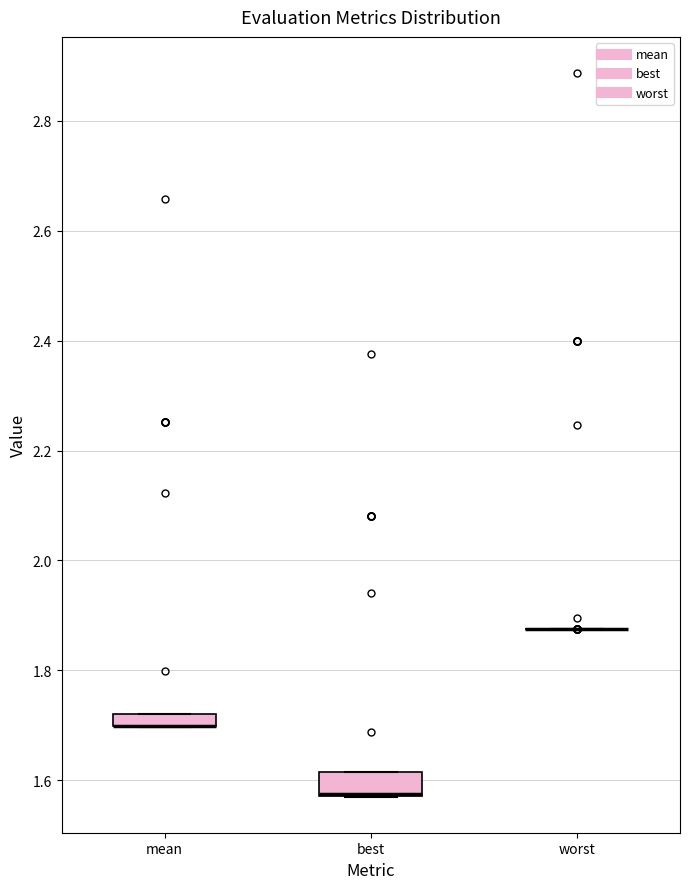

Which box is the tallest, from its lower edge to its upper edge?

best